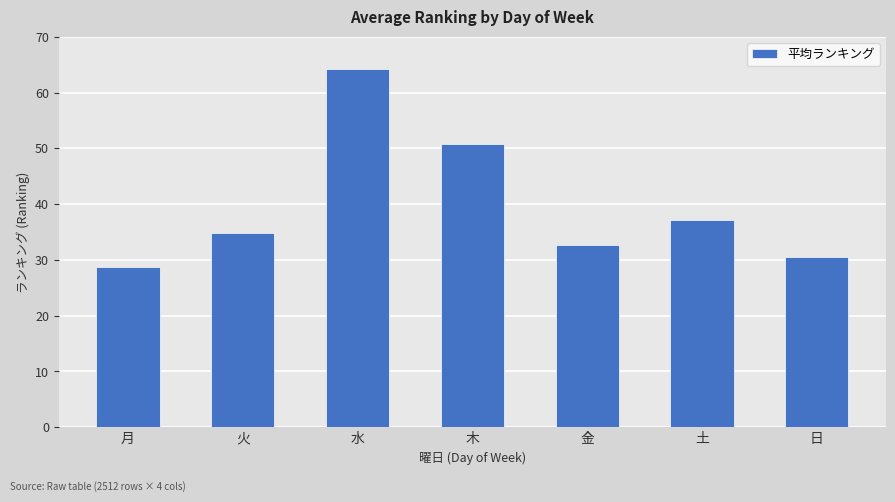

Which has a higher value, 水 or 日?

水